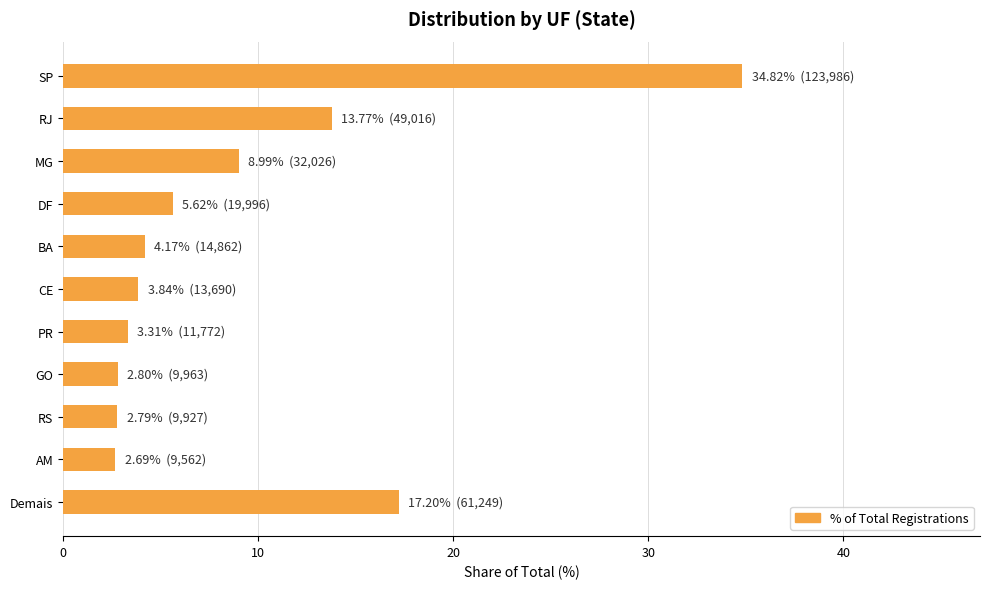

What is the change in value from DF to SP?

+29.2